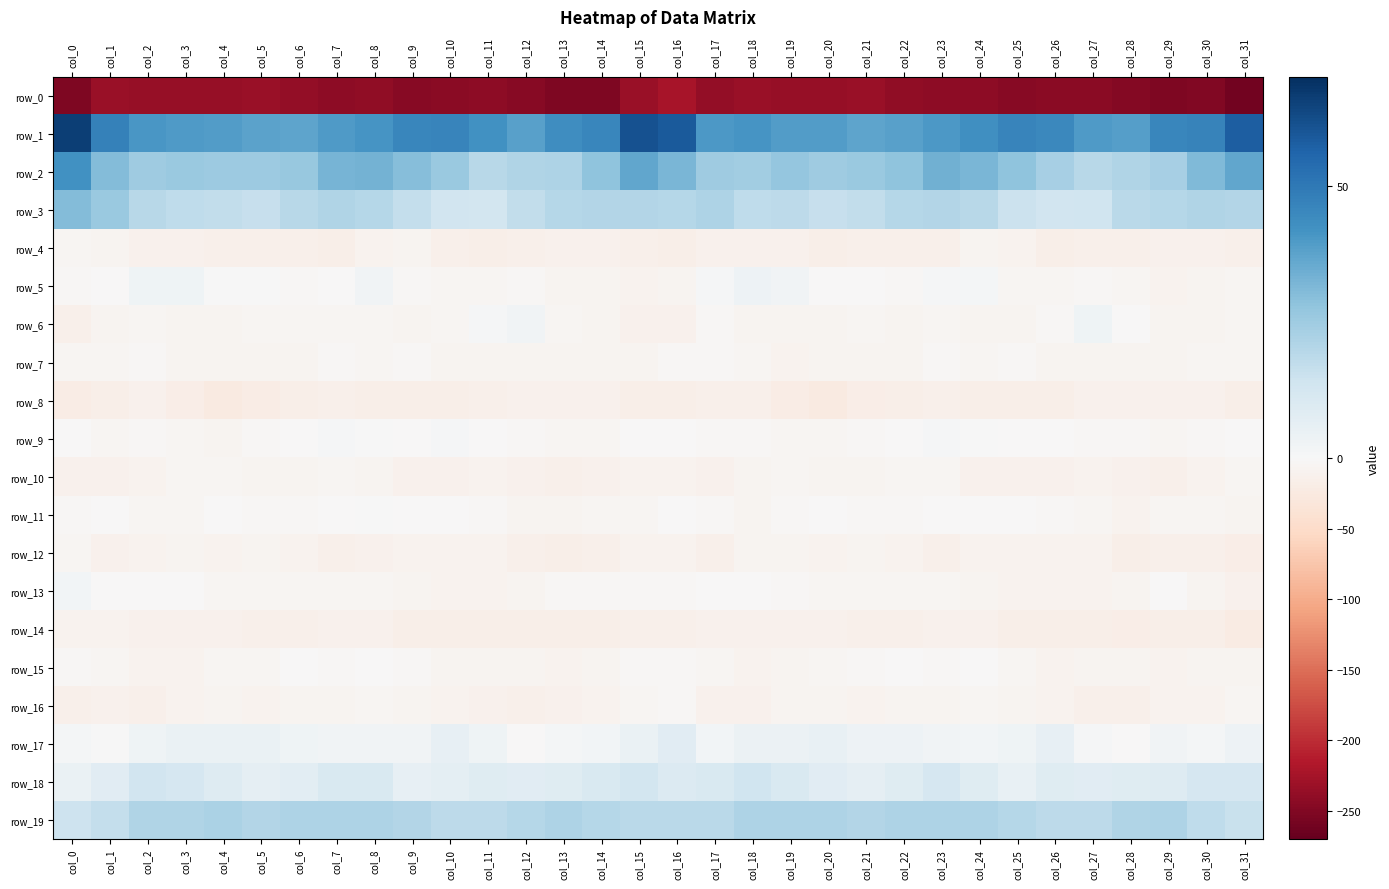

Rank the categories by row_16 value from highest to lowest.

col_16, col_31, col_15, col_24, col_8, col_22, col_9, col_4, col_19, col_23, col_6, col_7, col_25, col_20, col_10, col_3, col_26, col_30, col_5, col_14, col_21, col_29, col_13, col_17, col_18, col_1, col_11, col_0, col_27, col_28, col_2, col_12